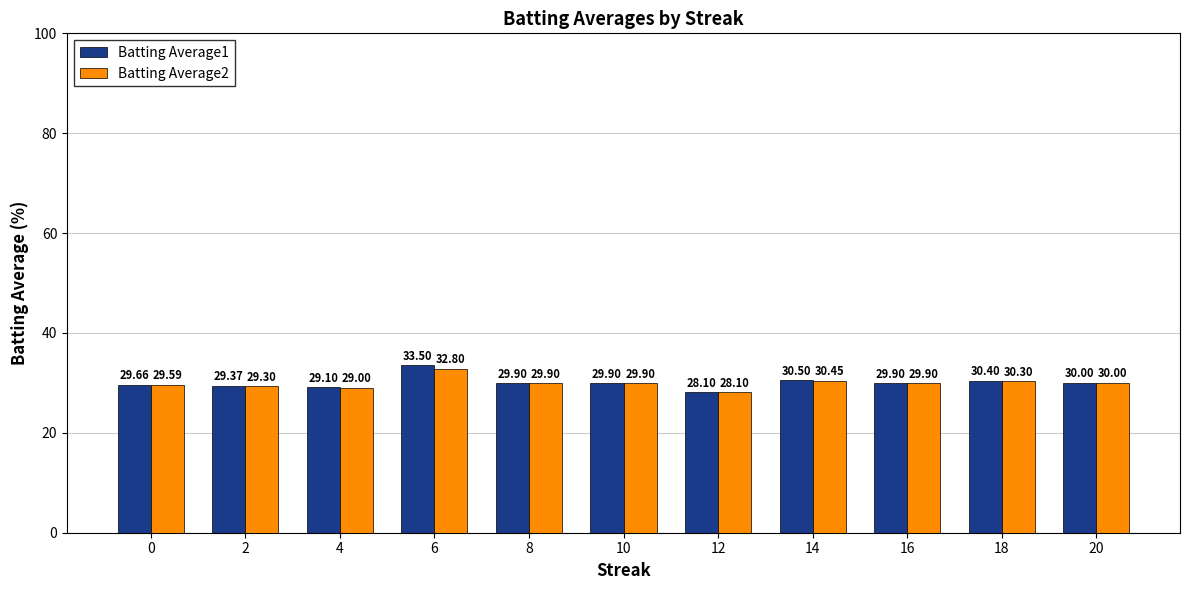

True or false: Batting Average1 has a value of 30.4 at 18.

True